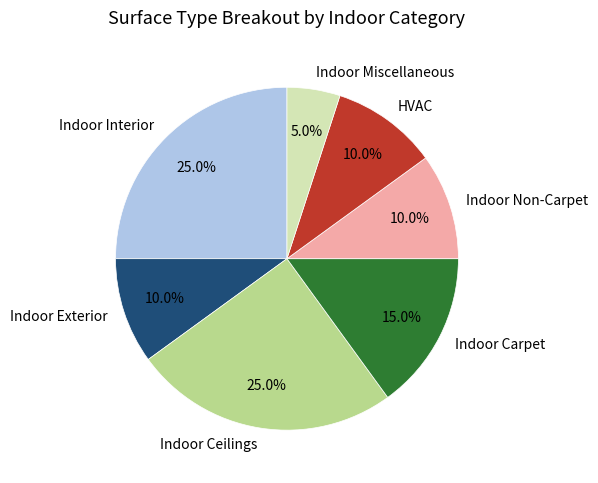

How much of the chart is everything except Indoor Ceilings?

75.0%